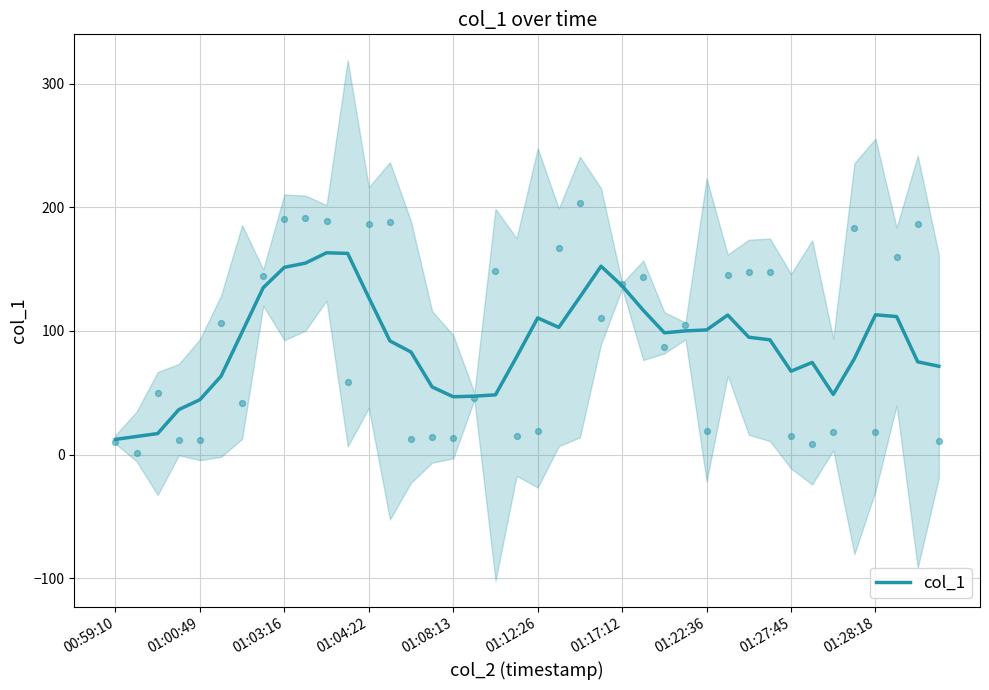

The col_1 series shows 113.1 at 01:28:18. True or false?

True